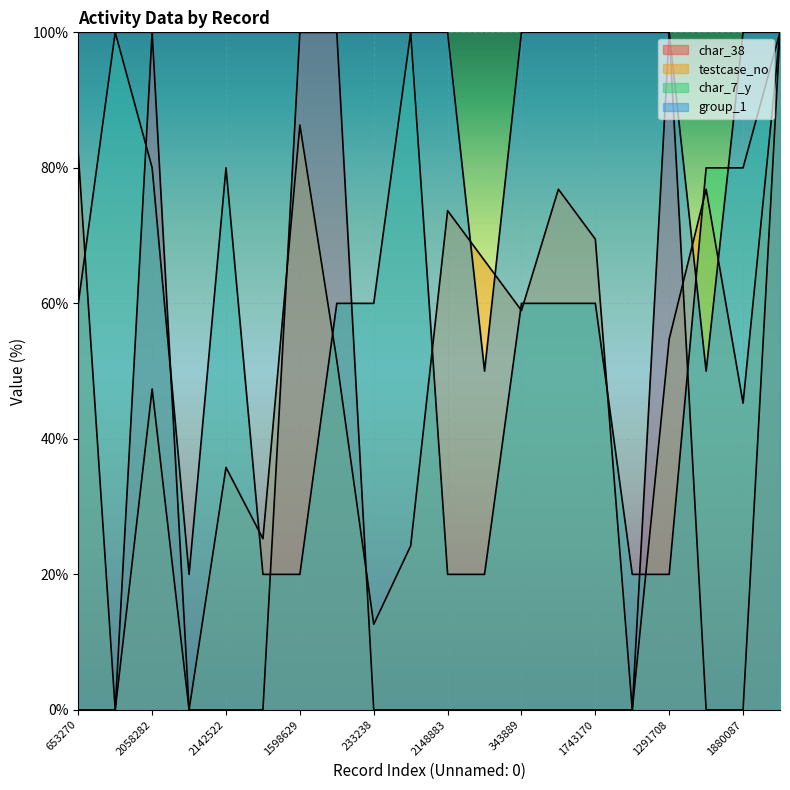

Count the number of categories in the chart.

20